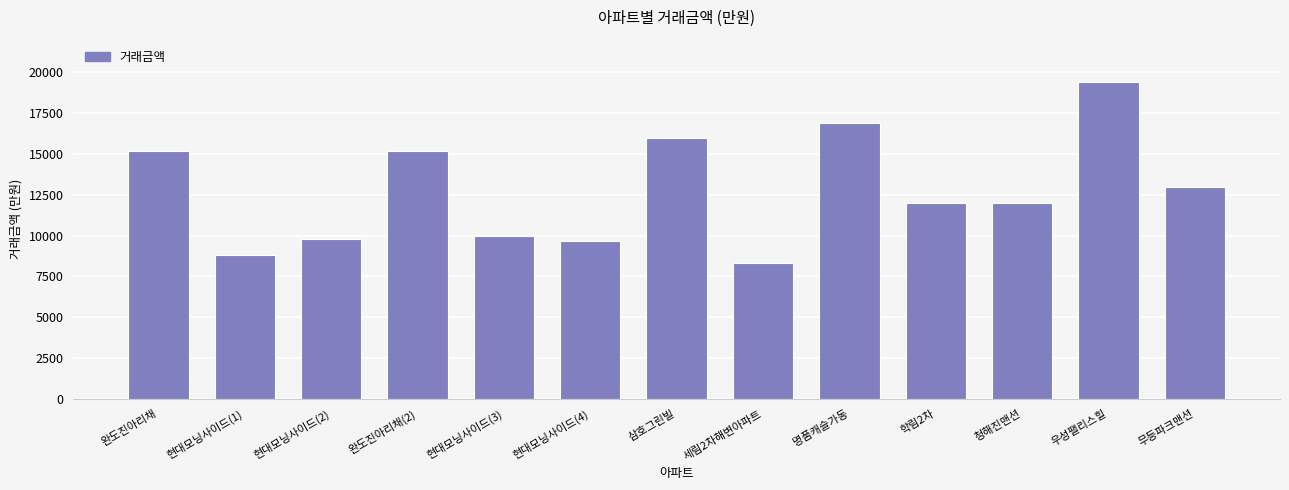

Reading left to right, what are all the values shown in this chart?

15190	8800	9800	15190	10000	9700	16000	8300	16900	12000	12000	19400	13000